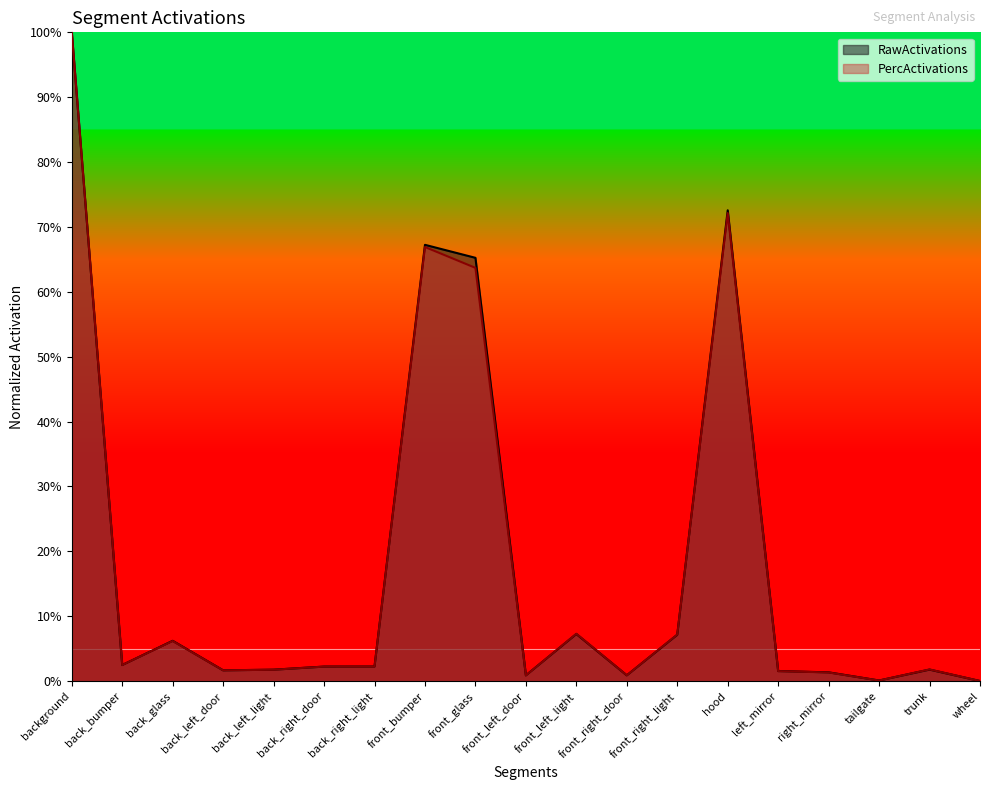

What position from the left is front_right_light?

13